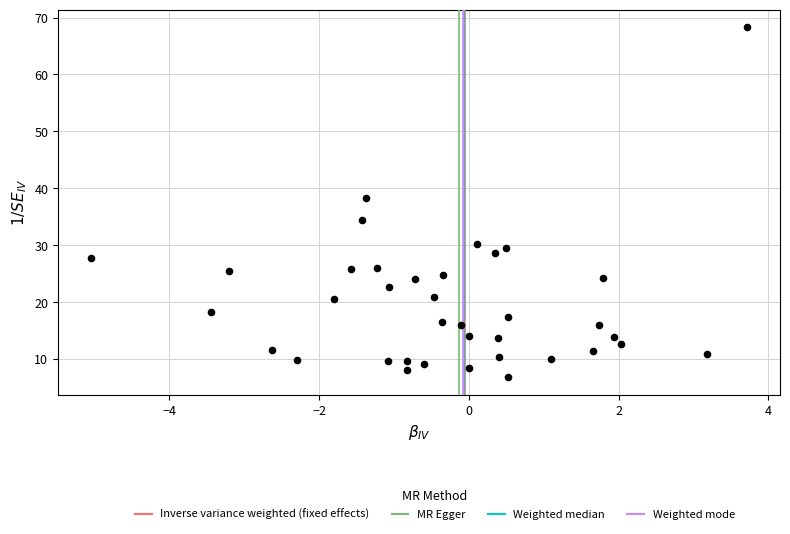

What Y value in the scatter plot is closest to 37?

38.2